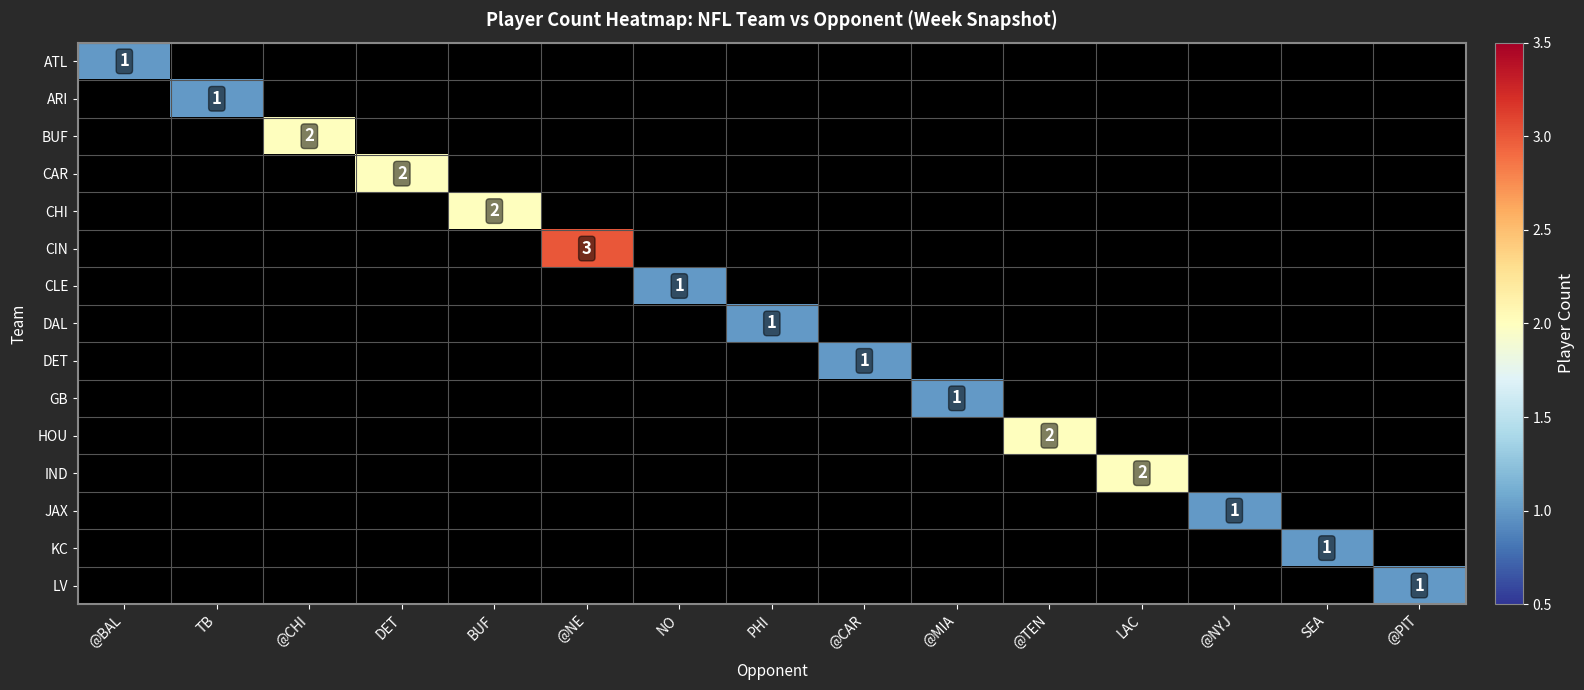

The value of GB at @MIA is 2. True or false?

False